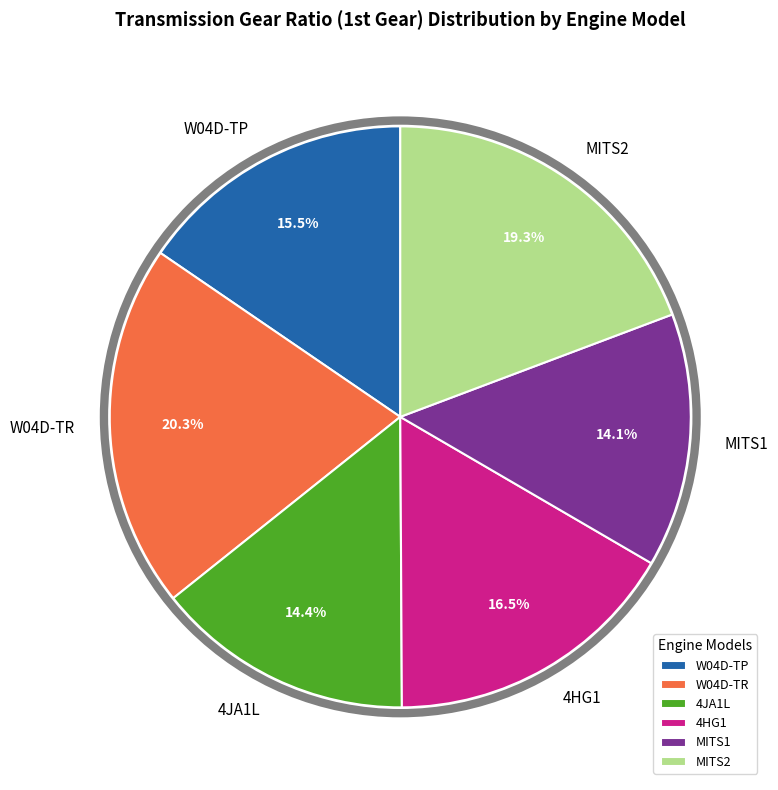

Approximately how many times larger is the value at 4JA1L compared to 4HG1?

0.9